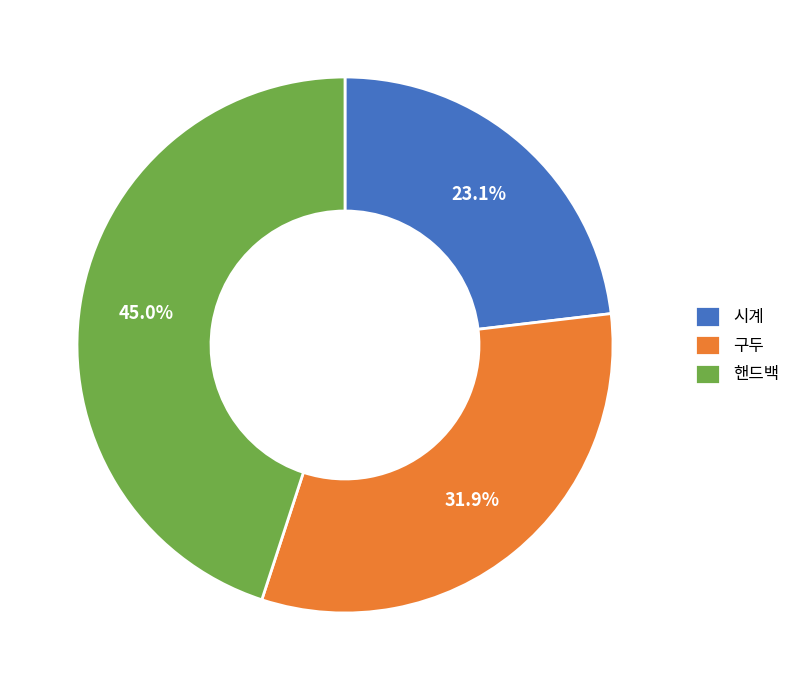

How many segments does this pie chart have?

3